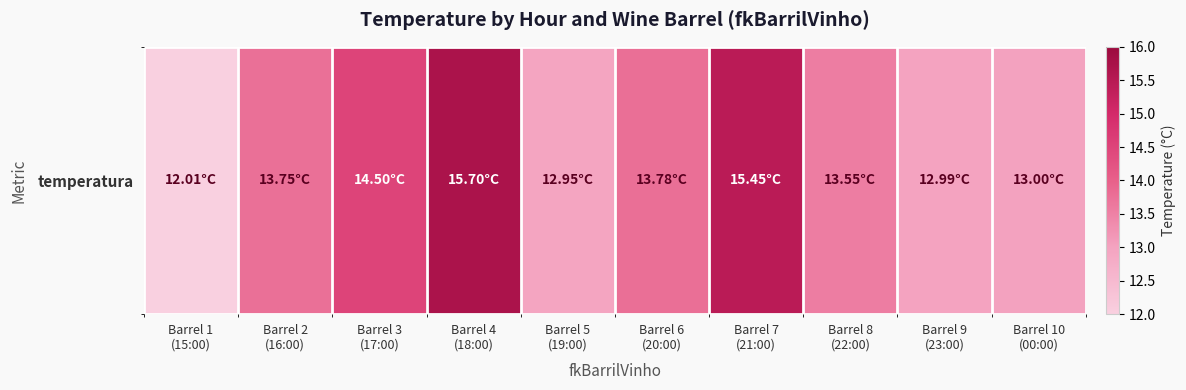

What is the change in value from Barrel 1
(15:00) to Barrel 7
(21:00)?

+3.4